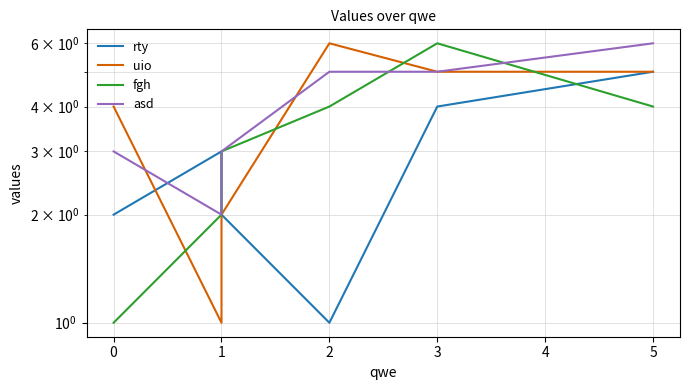

What is the sum of the fgh values at 3 and 5?

10